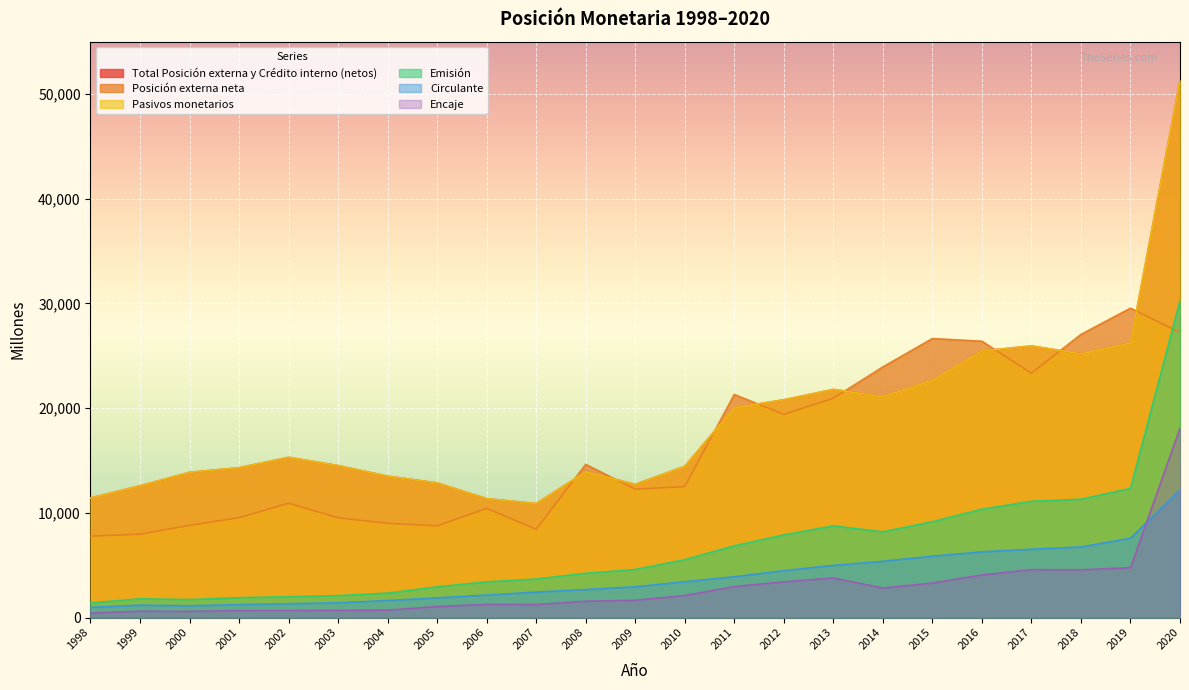

Reading left to right, what are all the values shown in this chart?

Total Posición externa y Crédito interno (netos): 11414	12580	13865	14308	15300	14511	13499	12857	11351	10883	13916	12718	14441	20037	20795	21787	21091	22646	25457	25942	25181	26221	51308
Posición externa neta: 7768	7958	8797	9536	10913	9528	8997	8756	10425	8423	14630	12254	12508	21307	19396	20943	23937	26645	26391	23332	27043	29547	27222
Pasivos monetarios: 11414	12580	13865	14308	15300	14511	13499	12857	11351	10883	13916	12718	14441	20037	20796	21787	21091	22646	25457	25942	25181	26221	51308
Emisión: 1396	1786	1714	1894	1986	2093	2329	2928	3406	3672	4230	4582	5525	6851	7891	8754	8183	9152	10342	11106	11296	12335	30256
Circulante: 973	1184	1127	1232	1319	1407	1626	1877	2149	2429	2676	2935	3423	3892	4480	4981	5371	5858	6275	6528	6740	7575	12180
Encaje: 423	602	587	662	667	686	703	1051	1257	1243	1554	1647	2102	2959	3411	3773	2812	3293	4068	4577	4556	4760	18077